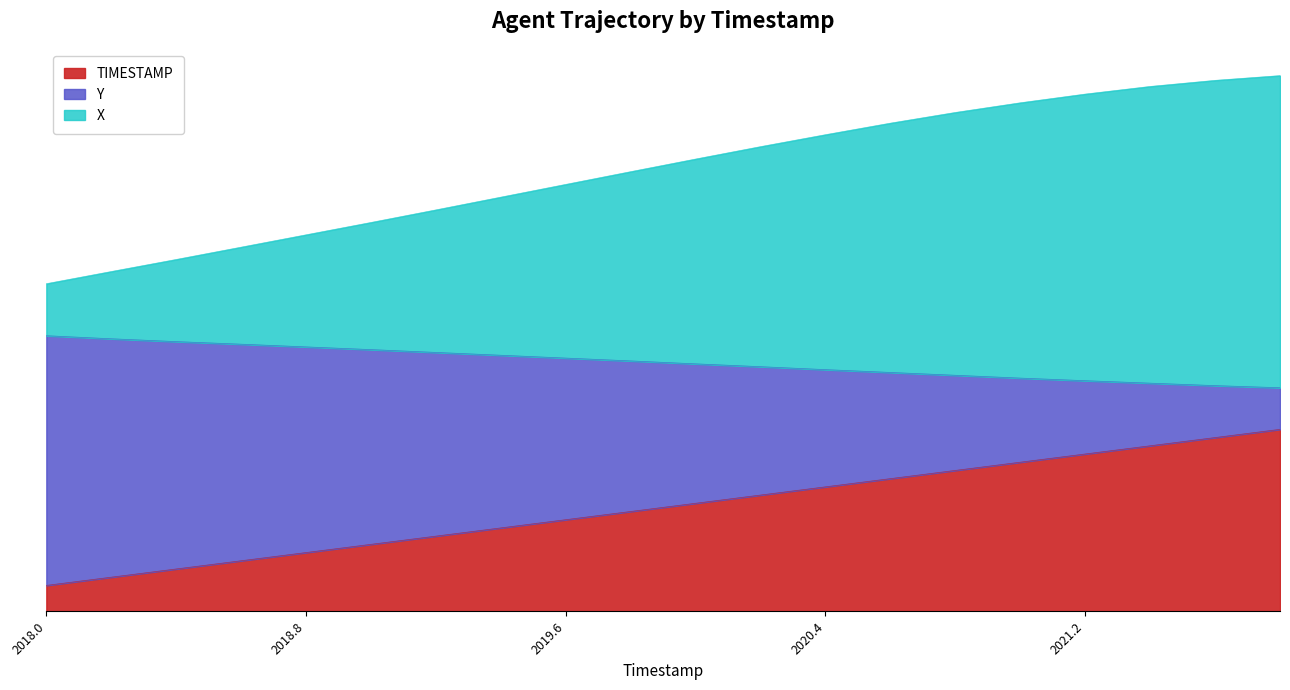

The value of X at 2021.2 is 1760.6. True or false?

False